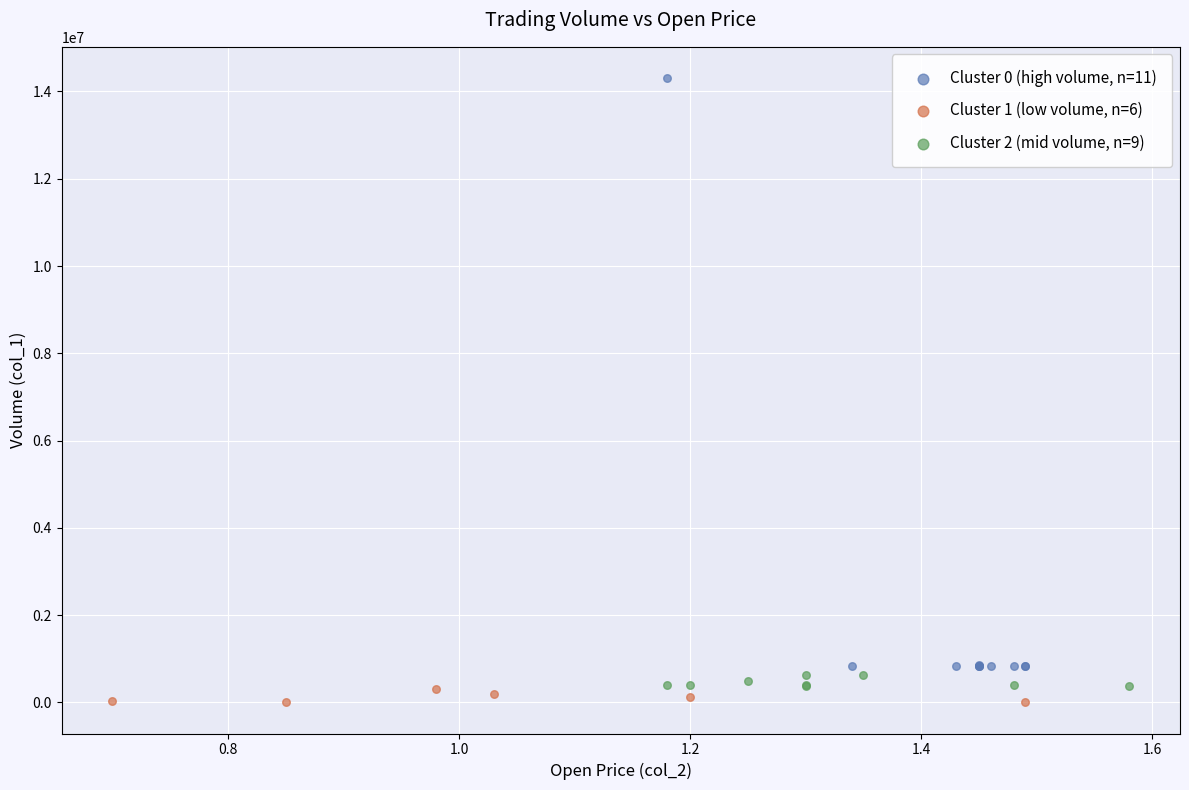

Which series reaches the maximum Y coordinate?

Cluster 0 (high volume, n=11)